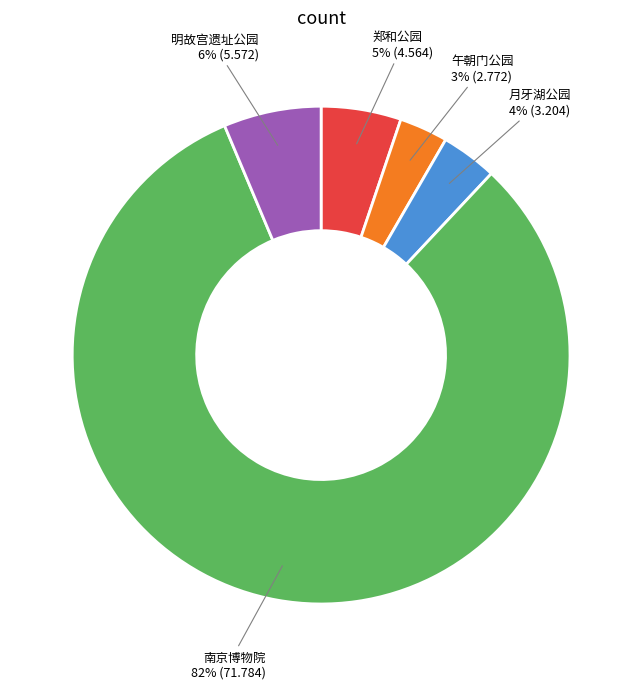

Which category has the biggest portion of the pie?

南京博物院